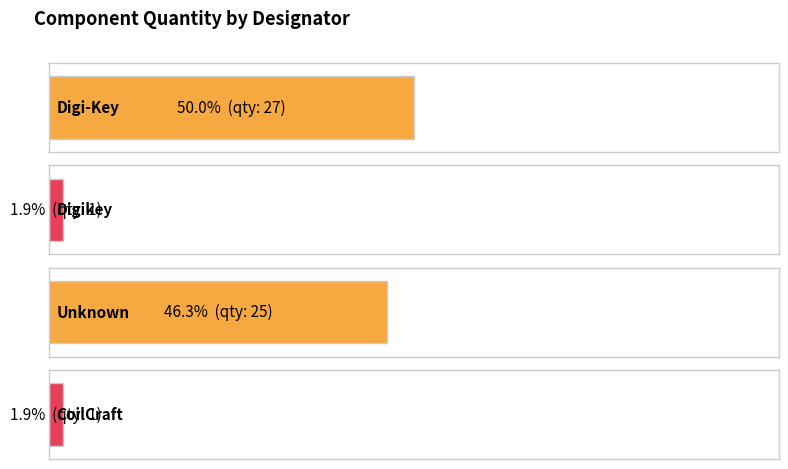

What is the smallest value displayed?

1